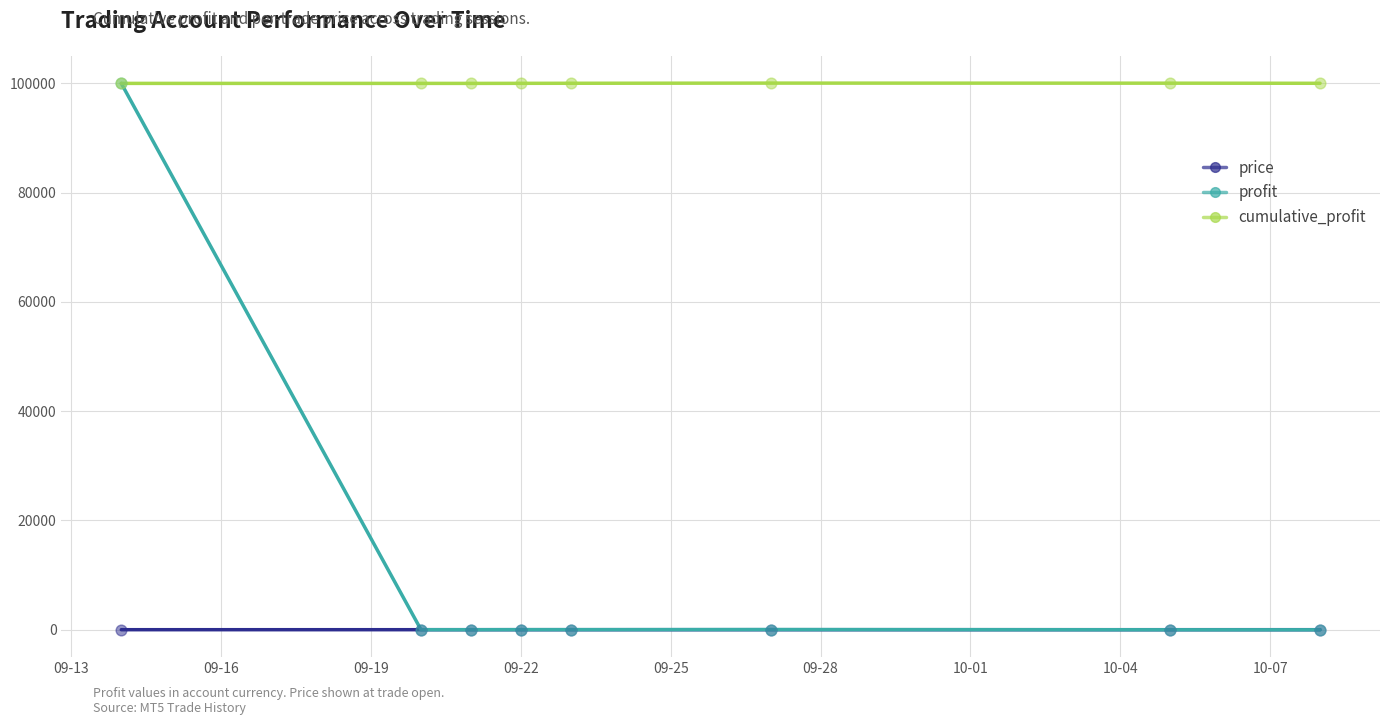

At how many categories does at least one series exceed 51826?

8